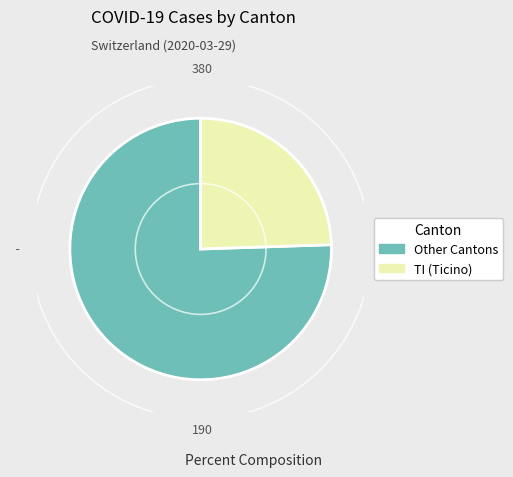

How many segments does this pie chart have?

2